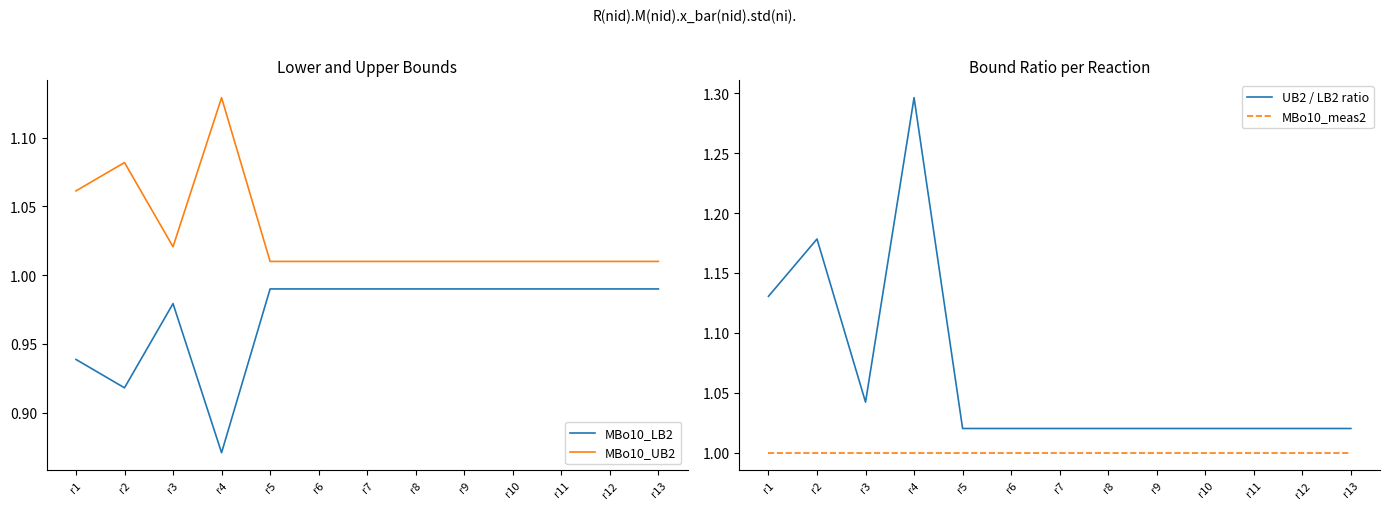

True or false: MBo10_meas2 and MBo10_LB2 intersect in this chart.

False